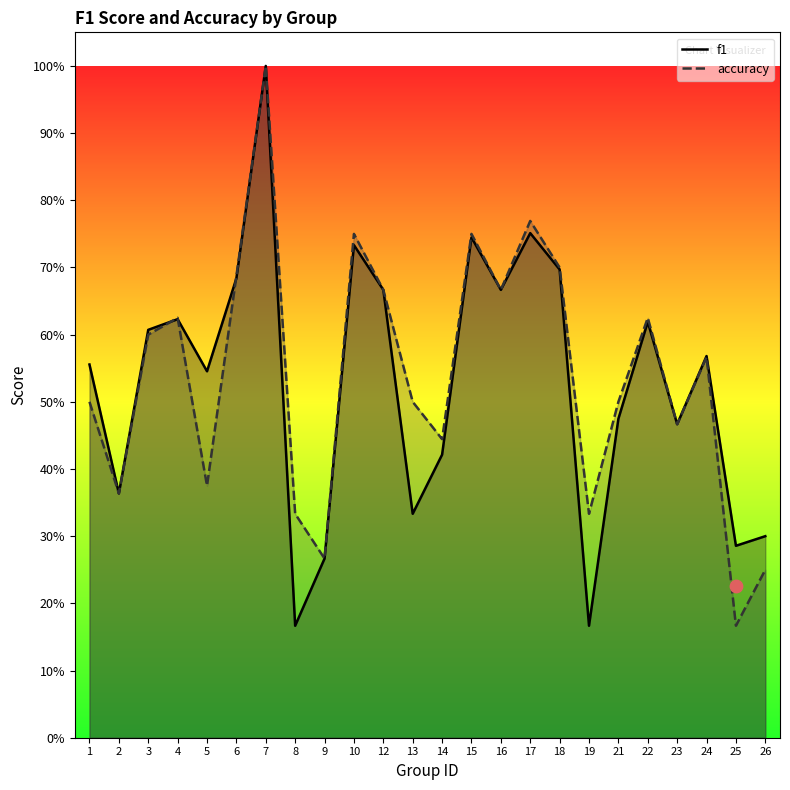

Which series has the largest total across all categories?

accuracy